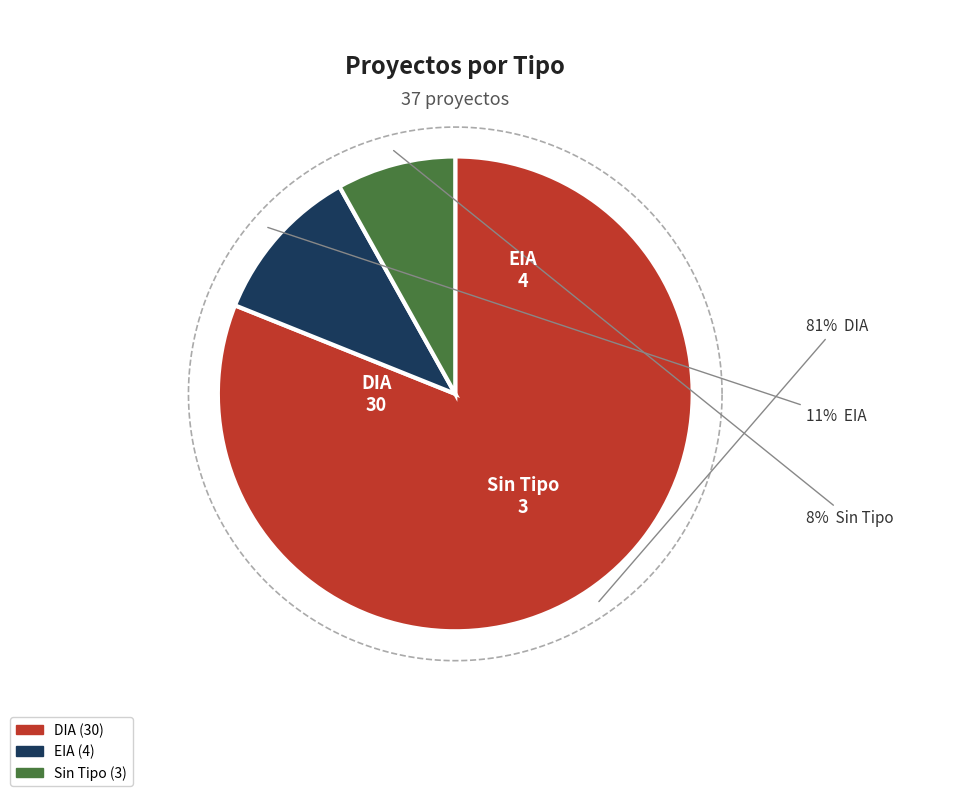

Does  represent more than half of the total?

No